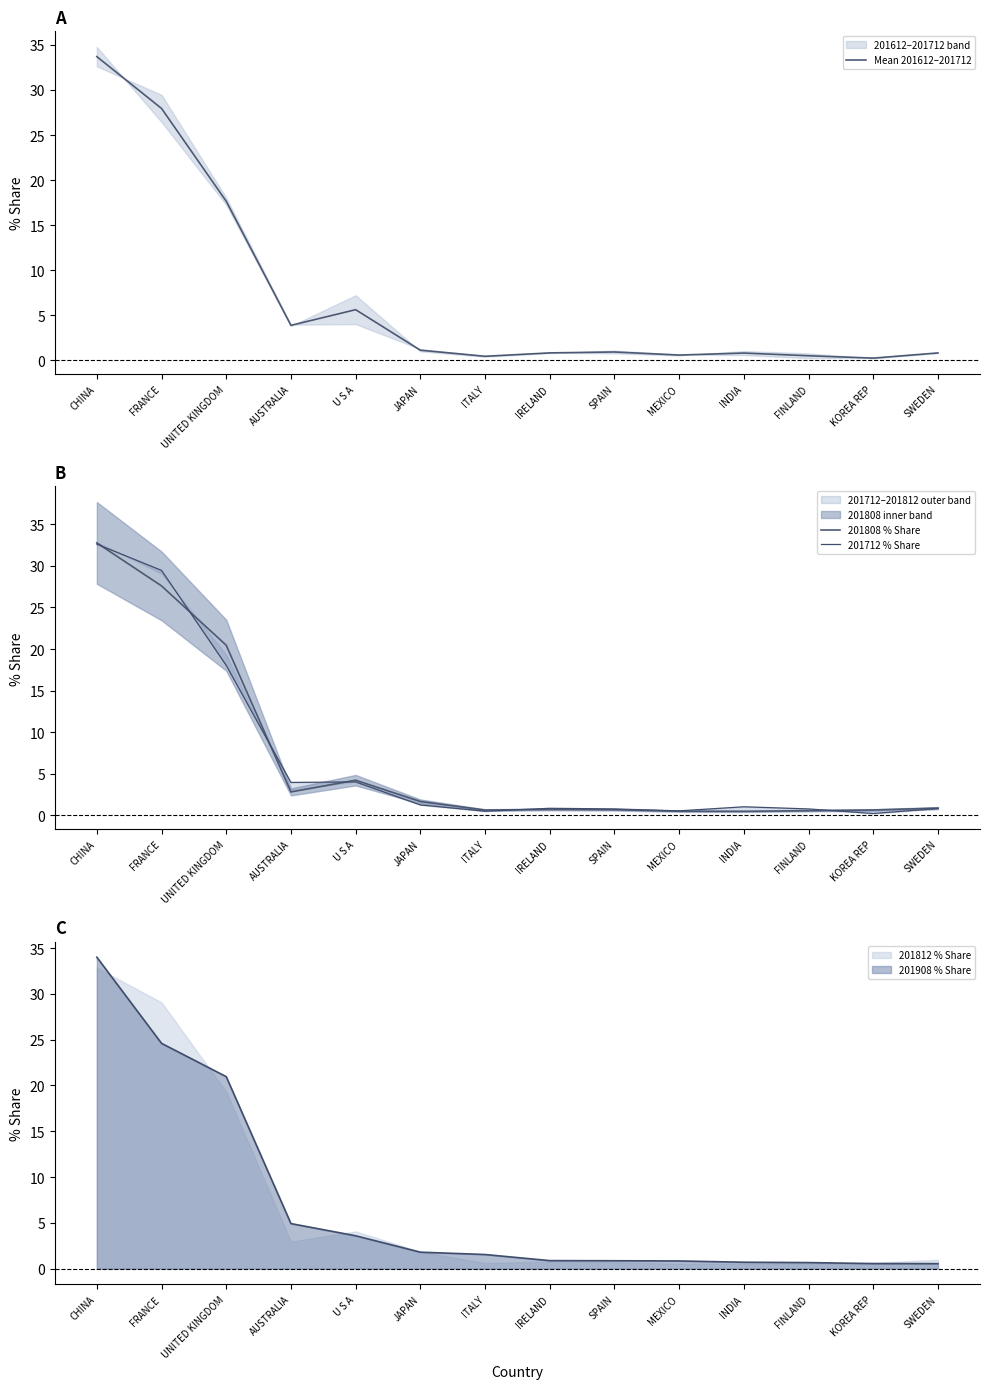

True or false: Mean 201612–201712 has a value of 5.6 at U S A.

True